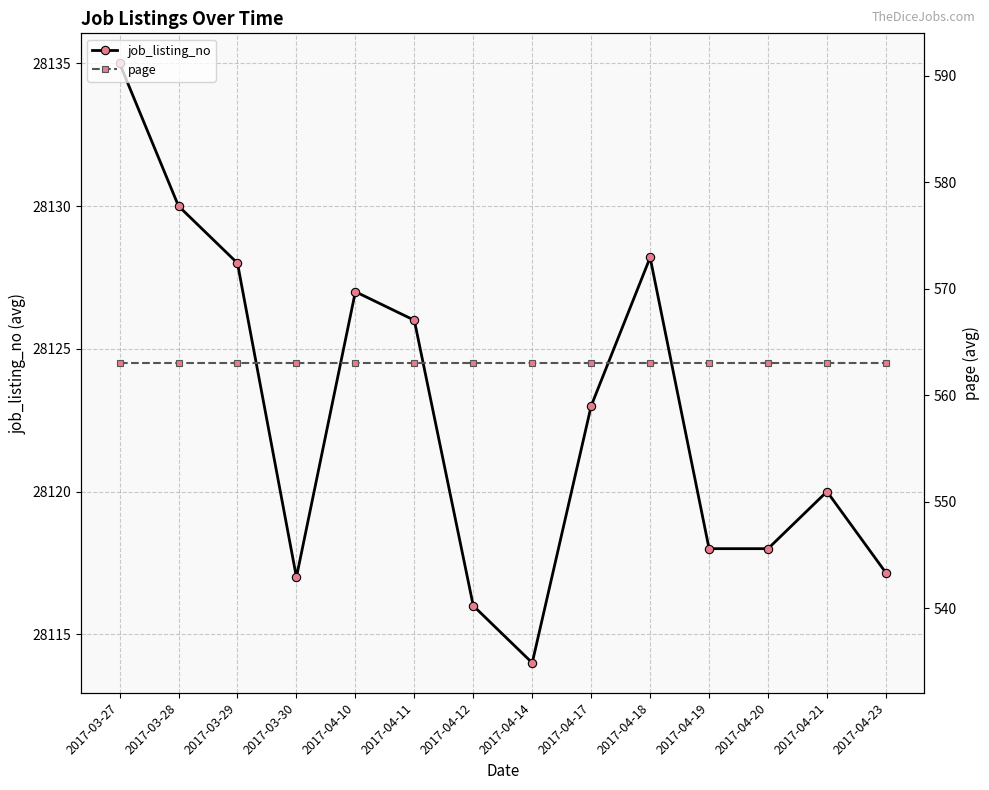

Rank the series by their maximum value, from highest to lowest.

job_listing_no, page